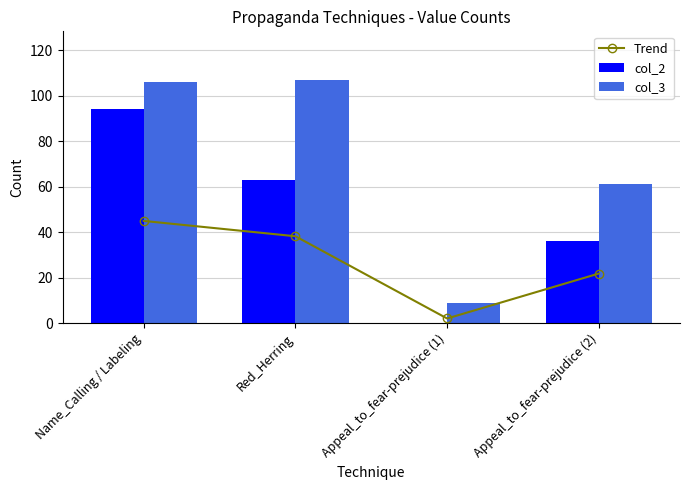

What value does the Trend series have at Appeal_to_fear-prejudice (2)?

21.8